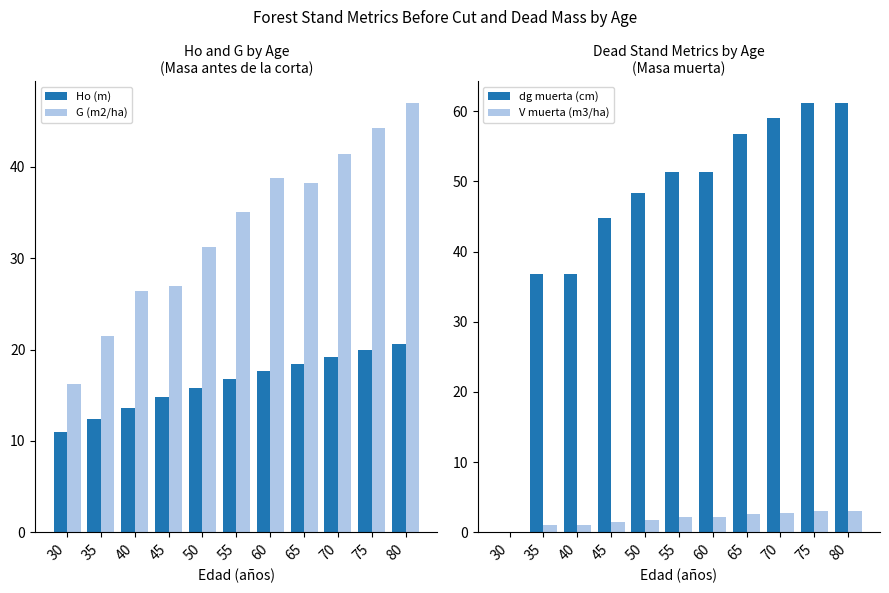

Which series has the largest total across all categories?

dg muerta (cm)